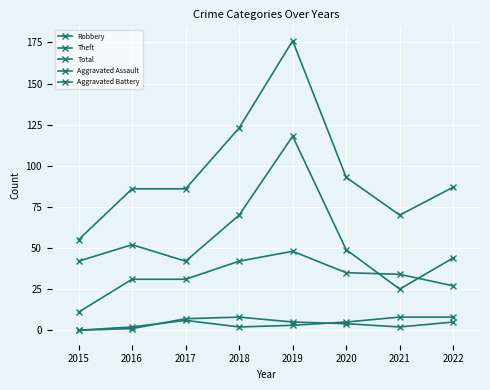

True or false: Theft has a value of 44 at 2022.

True